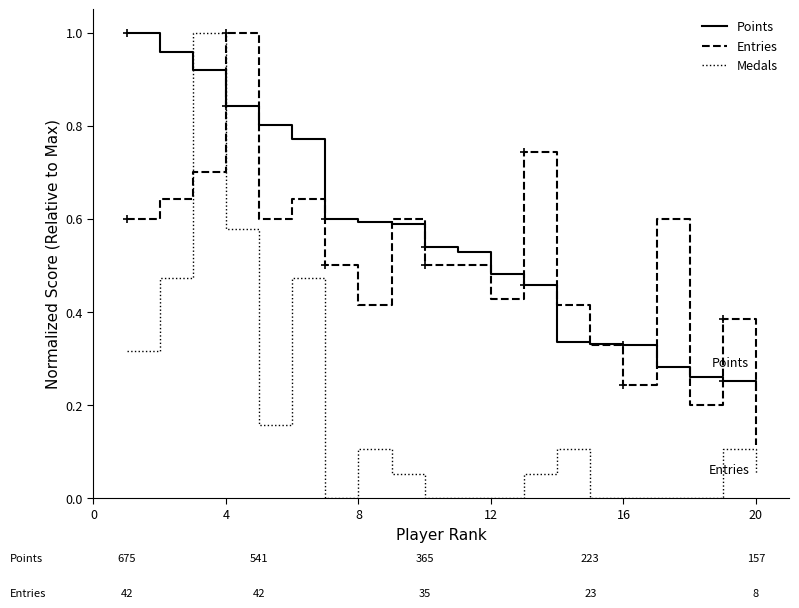

Which series has the widest spread of values?

Medals